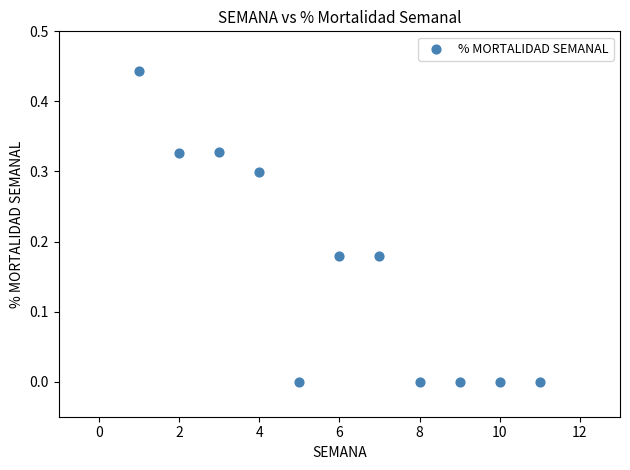

What is the average X value?

6.0